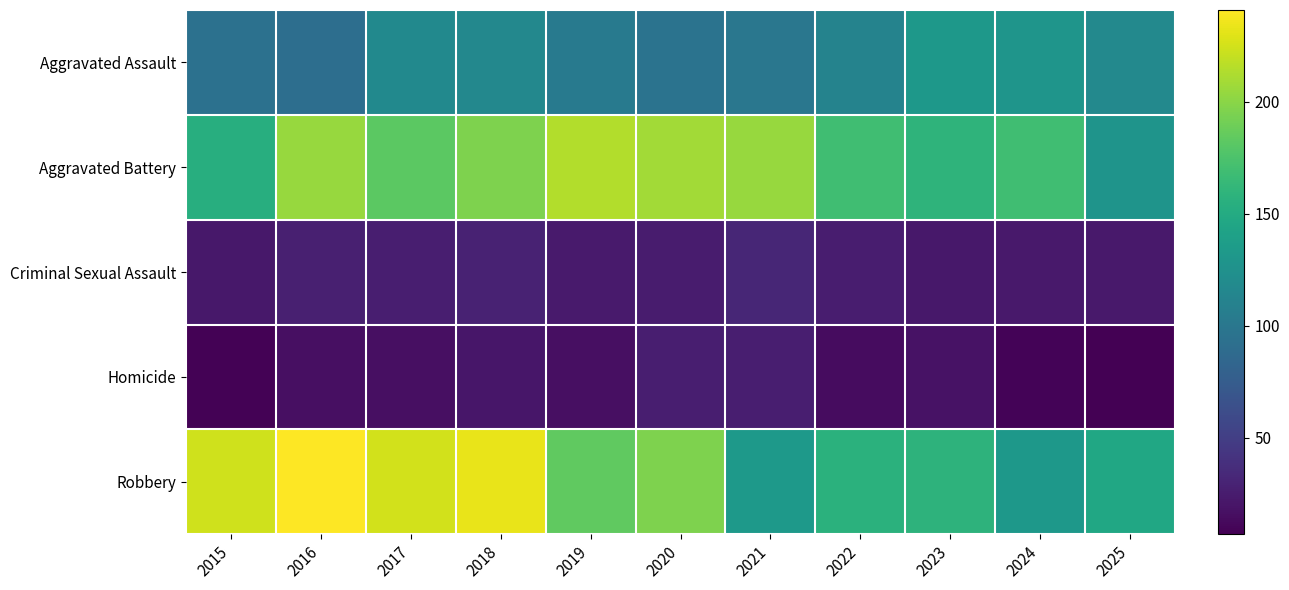

Rank the series by their maximum value, from highest to lowest.

Robbery, Aggravated Battery, Aggravated Assault, Criminal Sexual Assault, Homicide